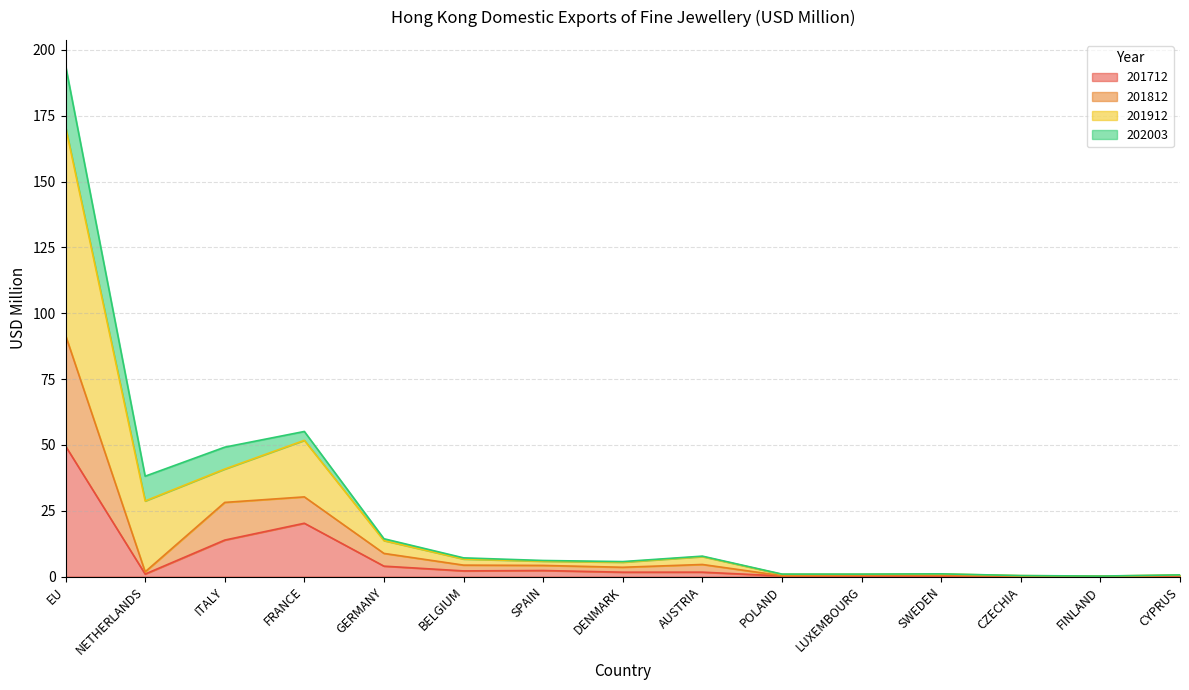

At which category is the sum across all series the highest?

EU